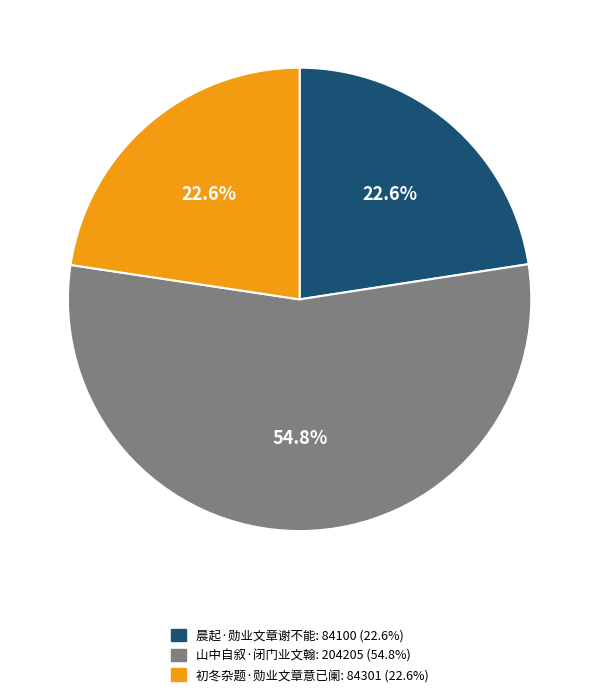

How many slices are in this pie chart?

3